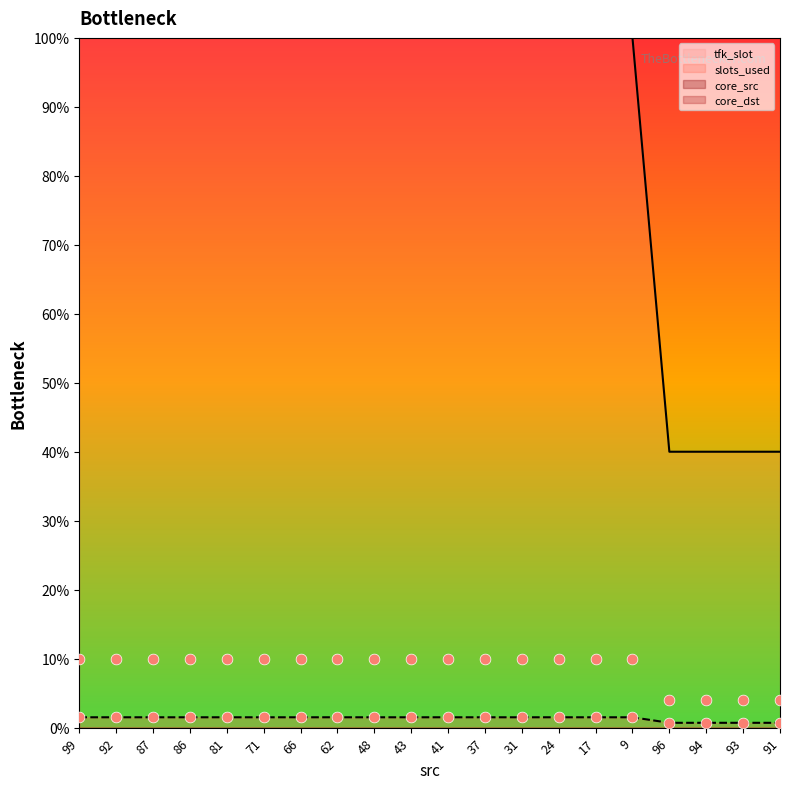

Is the value of slots_used at 17 greater than the value of tfk_slot at 17?

No